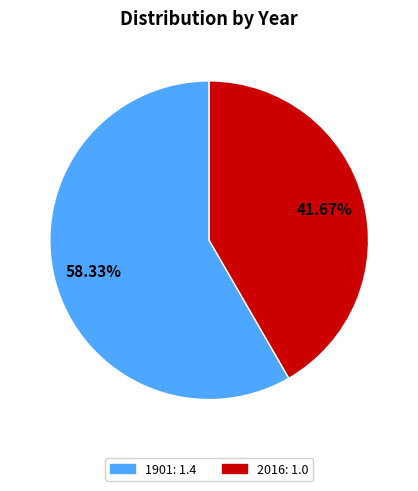

Is it true that 1901 is 58% of the pie?

True